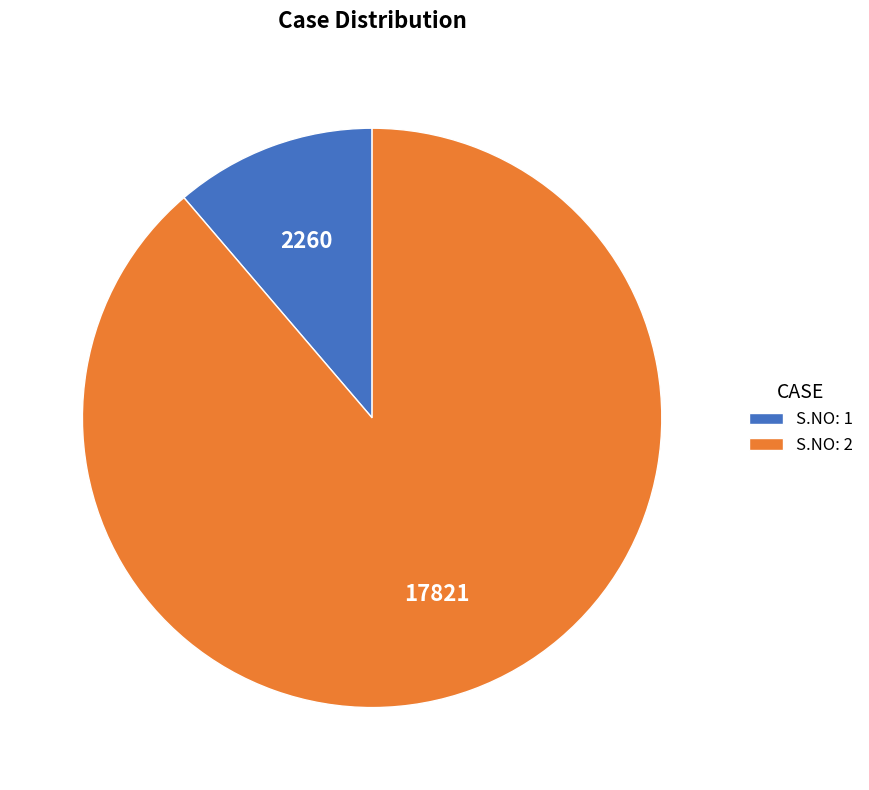

How many segments does this pie chart have?

2